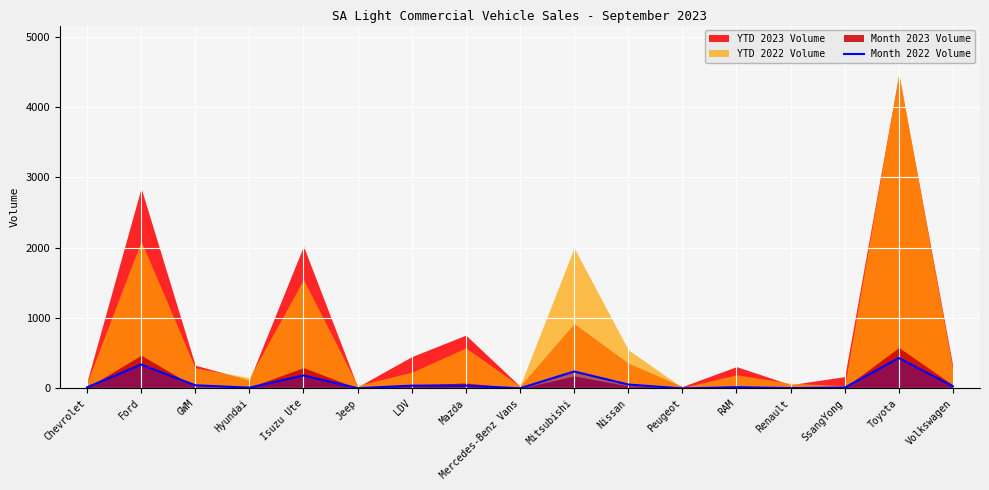

Reading left to right, extract all data points from this chart.

Chevrolet=15	Ford=340	GWM=45	Hyundai=11	Isuzu Ute=185	Jeep=3	LDV=40	Mazda=41	Mercedes-Benz Vans=2	Mitsubishi=241	Nissan=56	Peugeot=0	RAM=17	Renault=5	SsangYong=12	Toyota=433	Volkswagen=30